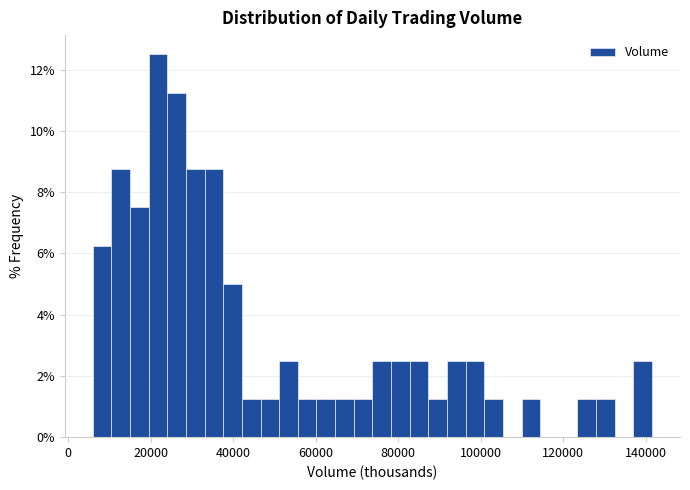

Read against the x-axis, roughly where is the centre of the tallest bar?

22000